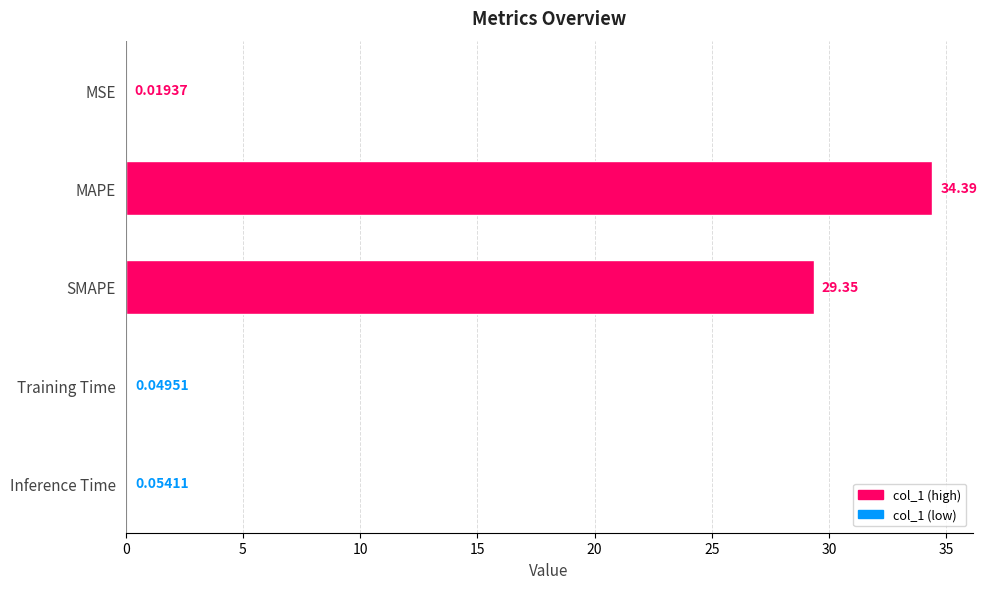

Which category has the highest value across all series?

MAPE